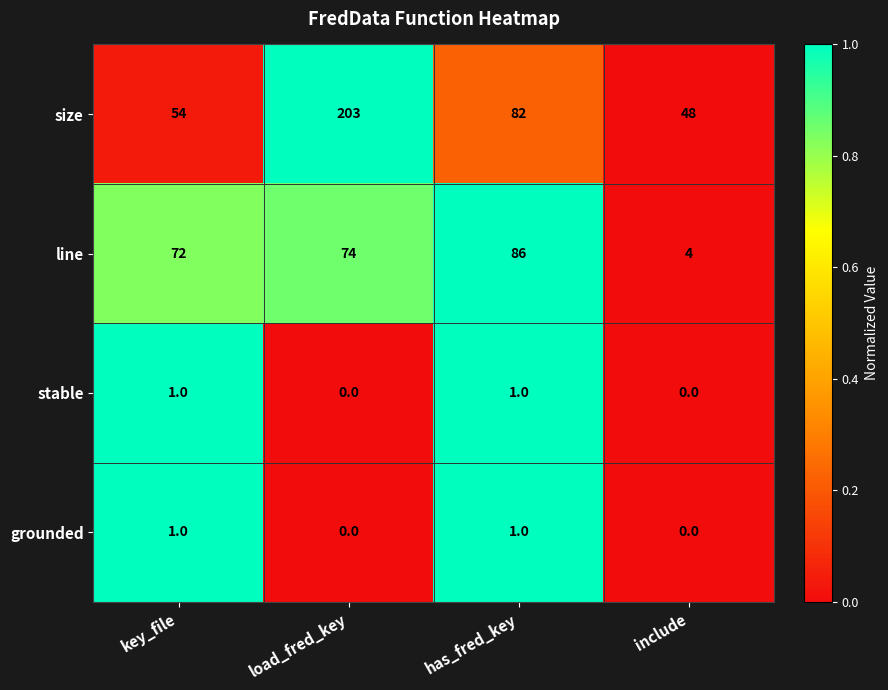

At which category is the sum across all series the highest?

load_fred_key